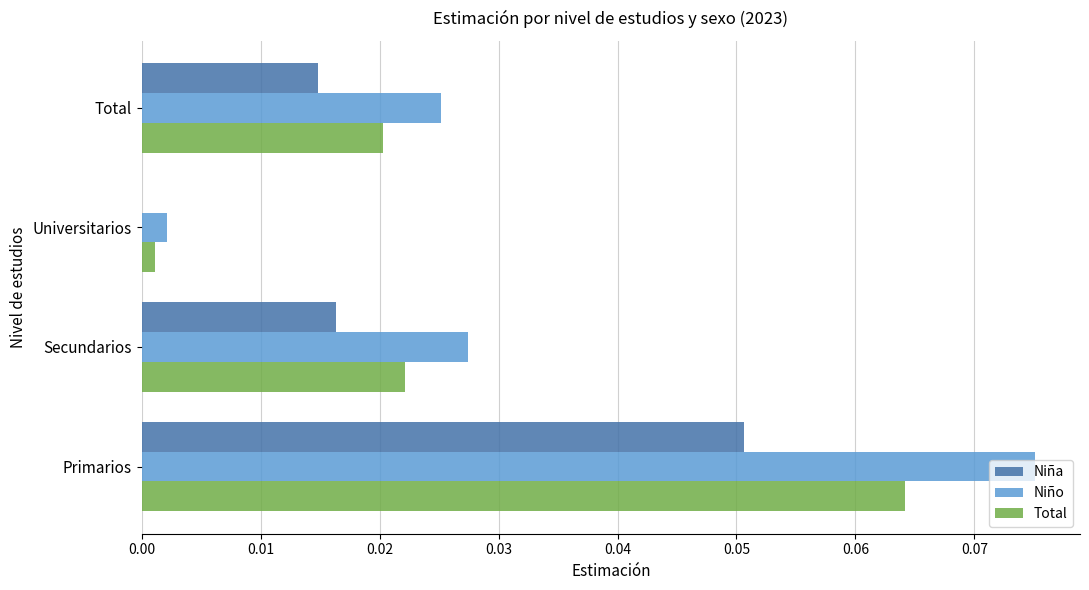

True or false: Total has a value of 0.0 at Secundarios.

True